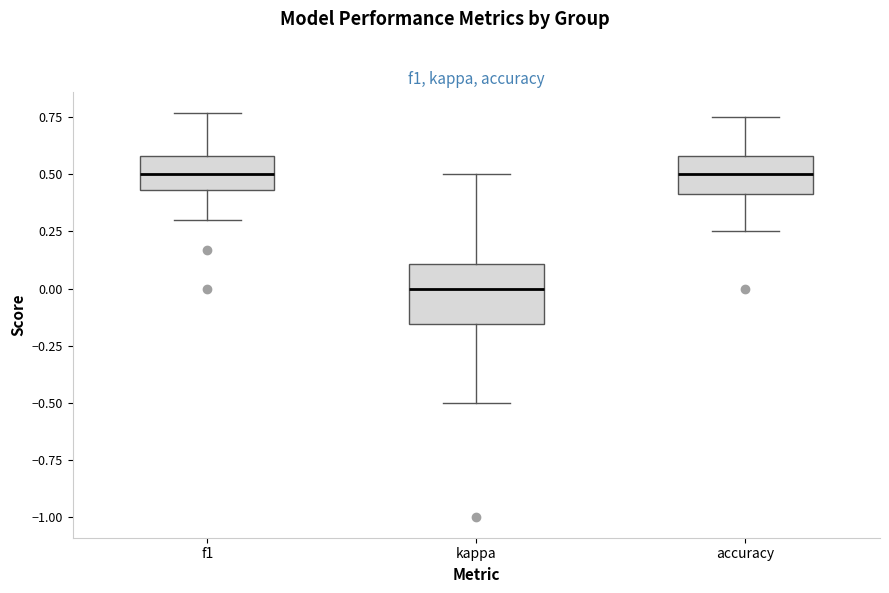

Which box is the tallest, from its lower edge to its upper edge?

kappa